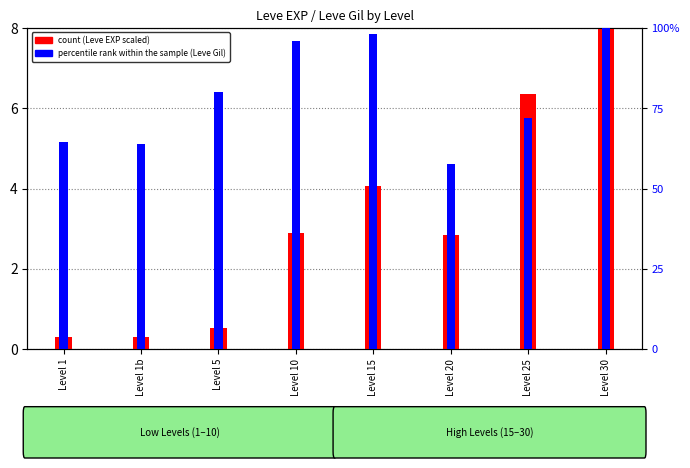

What is the difference between the maximum and second lowest values in the percentile rank within the sample series?

36.0